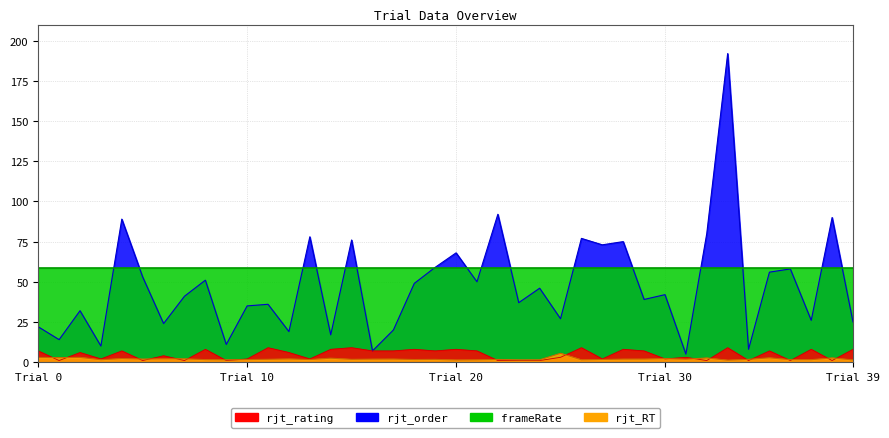

True or false: rjt_order and rjt_rating intersect in this chart.

False